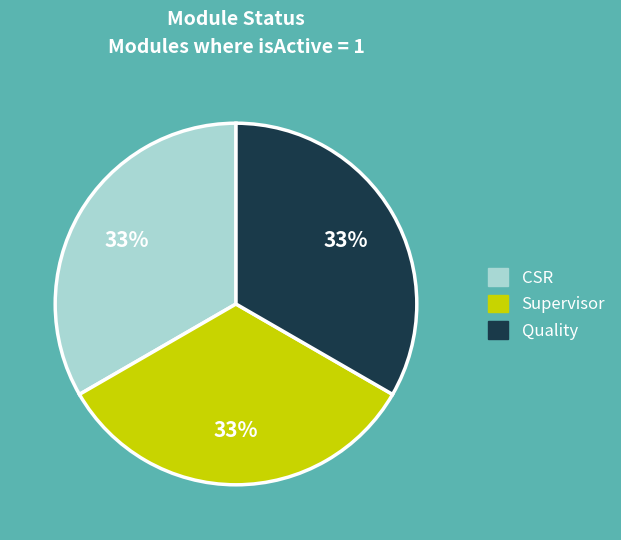

Is there a majority slice in this chart?

No